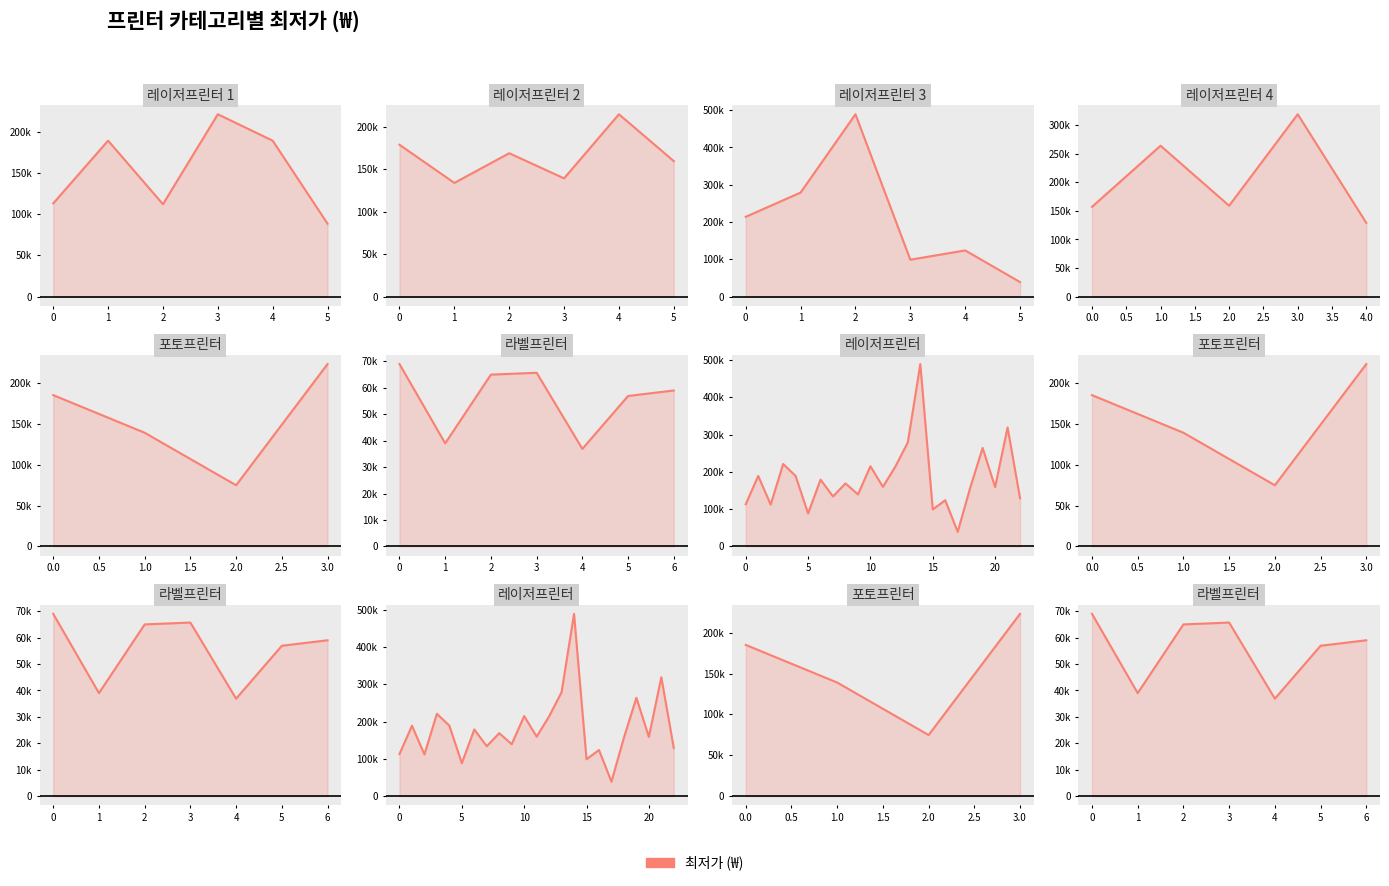

What is the ratio of the value at 5 to the value at 2?

0.9